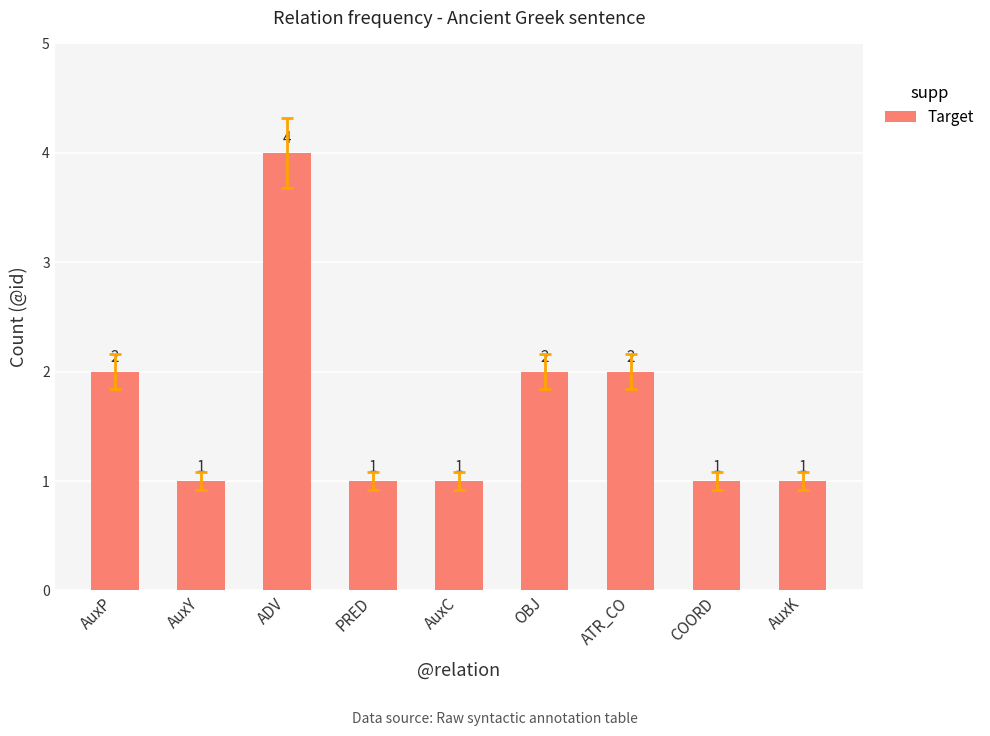

What is the greatest value displayed?

4